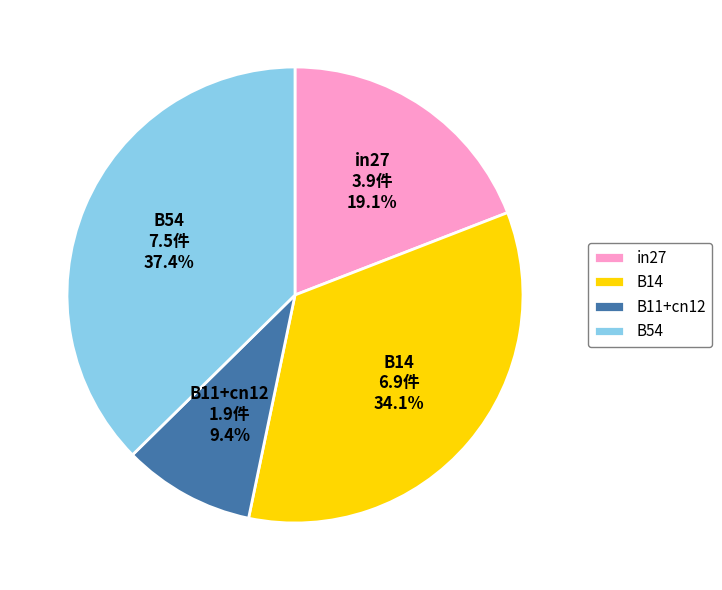

To the nearest percent, what percentage of the pie is in27?

19%